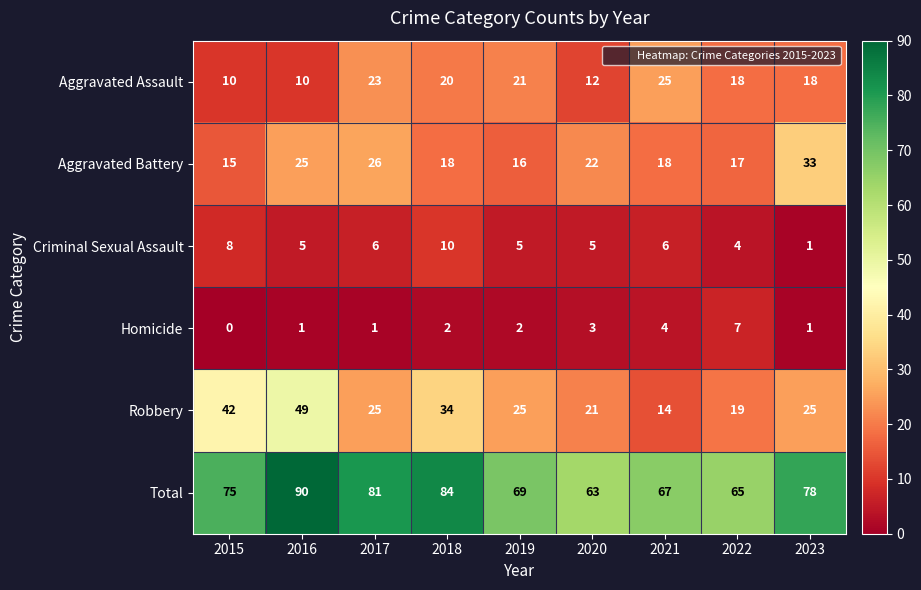

The value of Criminal Sexual Assault at 2015 is 11. True or false?

False